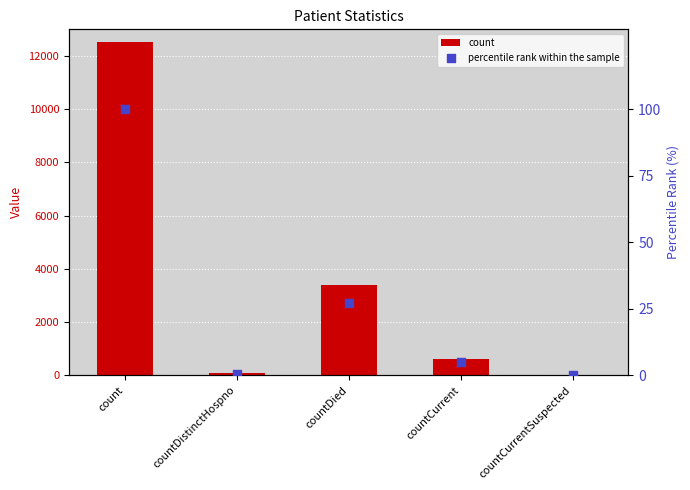

Which series reaches the minimum Y coordinate?

count